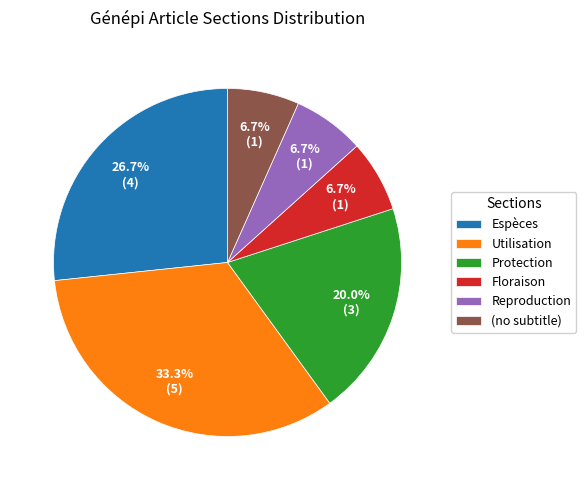

Is there any slice that represents more than half of the pie?

No